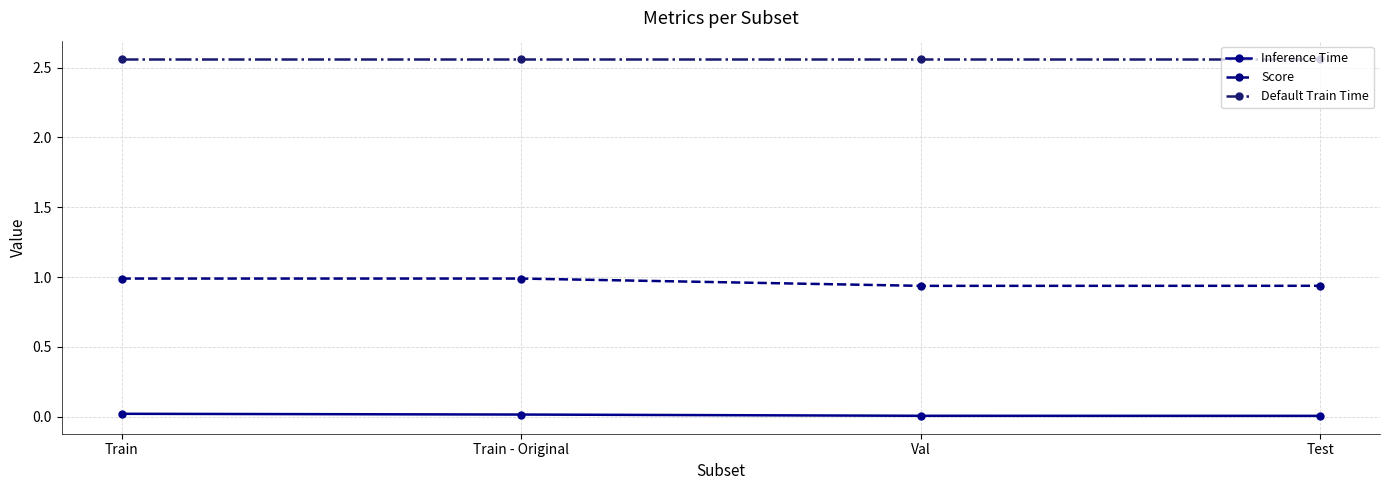

What are all the series names shown in the legend?

Inference Time, Score, Default Train Time